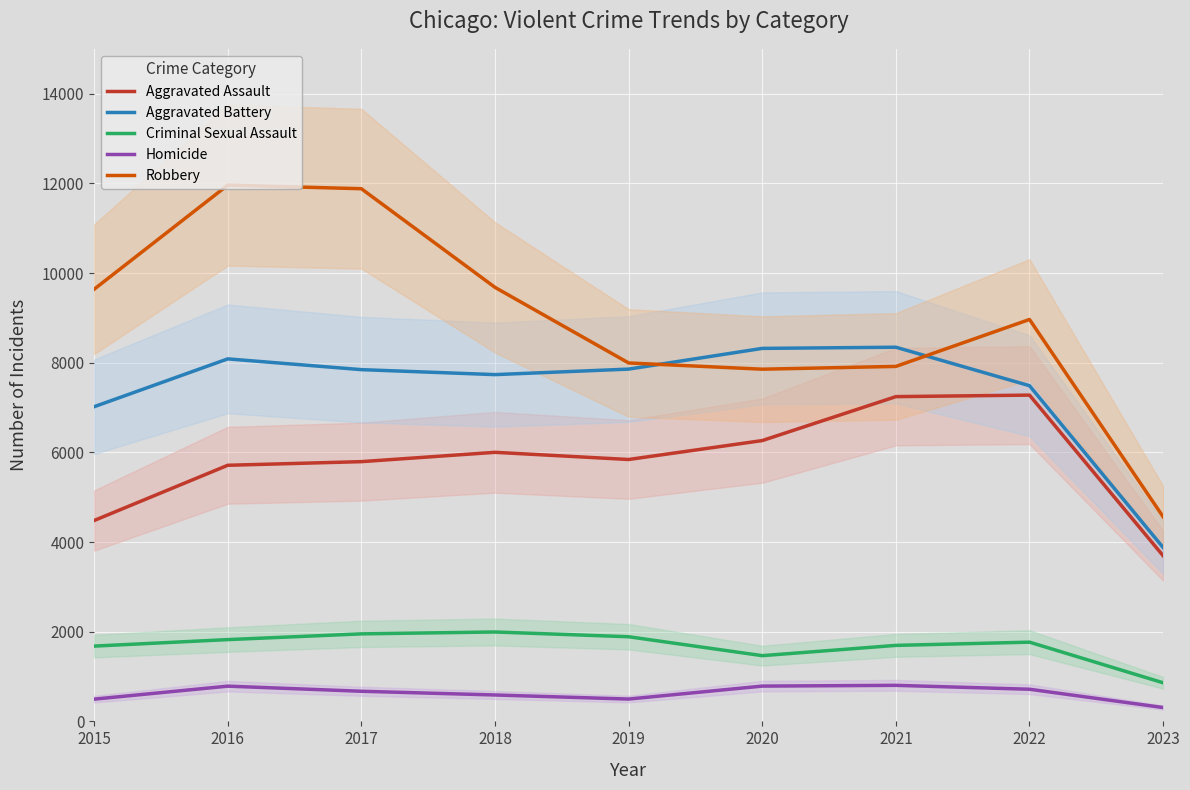

True or false: Aggravated Assault has a value of 8393 at 2020.

False